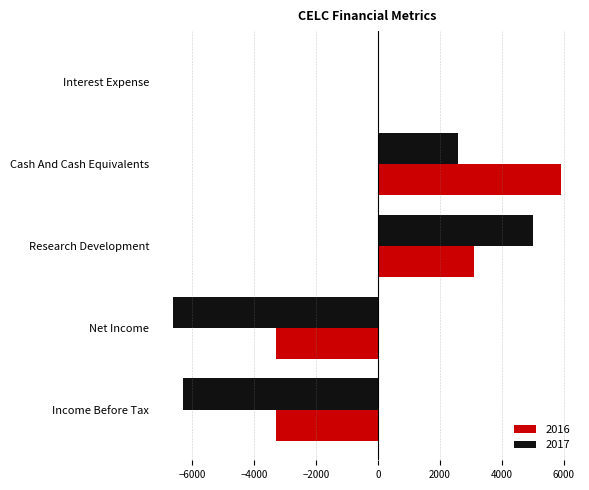

At which label does 2016 reach its peak?

Cash And Cash Equivalents